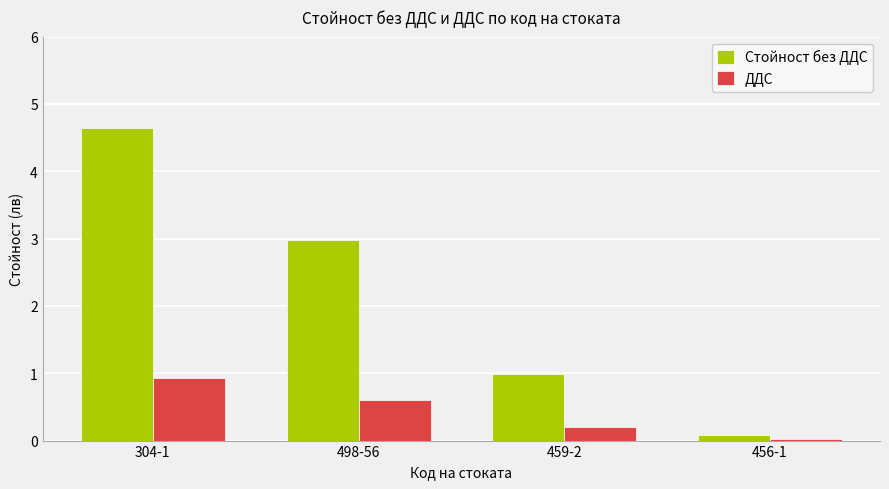

What is the label of the 2nd bar from the right?

459-2